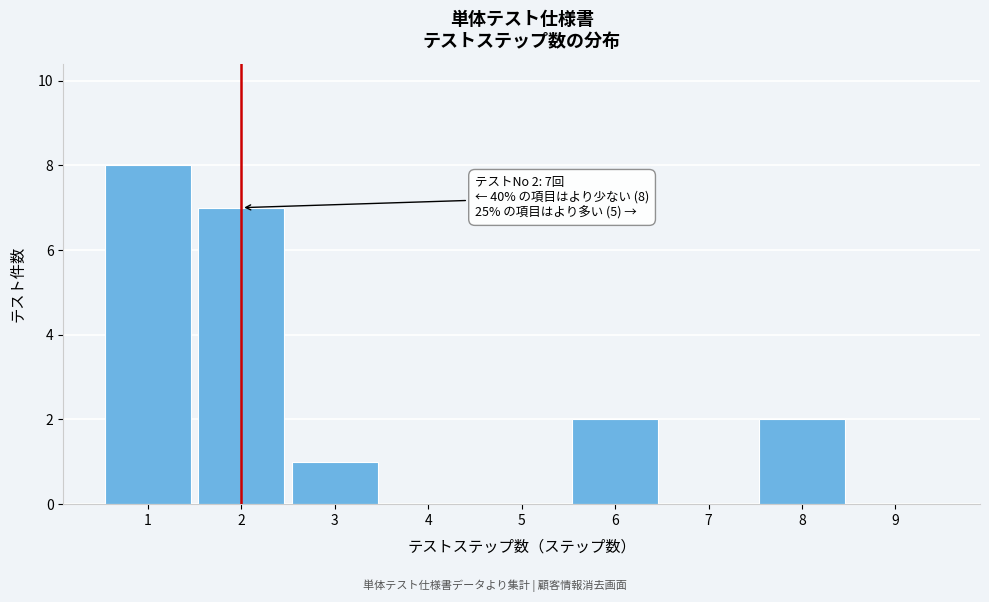

Which range on the x-axis has the tallest bar?

0.5 to 1.5